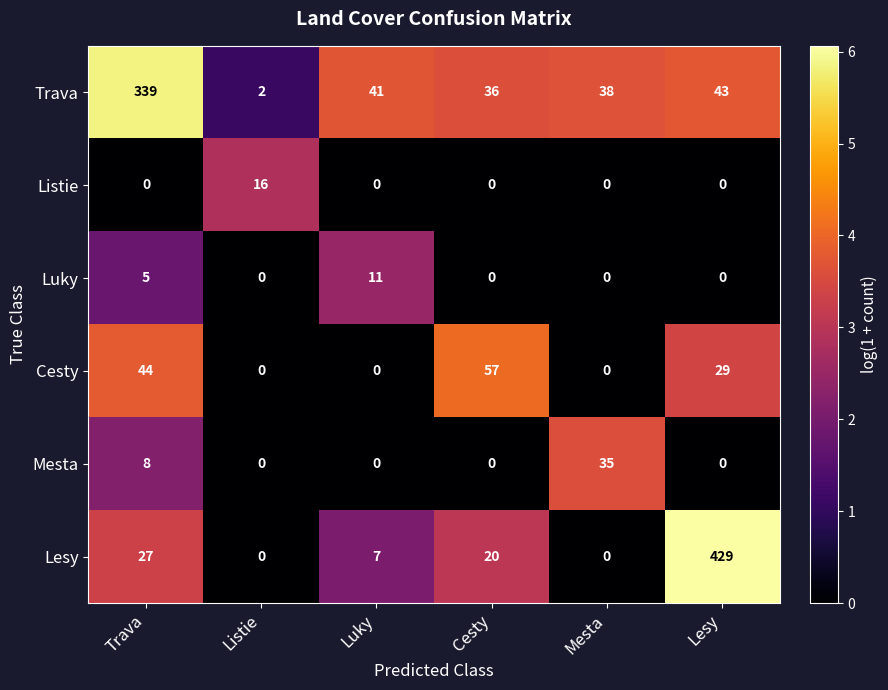

Rank the series by their maximum value, from highest to lowest.

Lesy, Trava, Cesty, Mesta, Listie, Luky